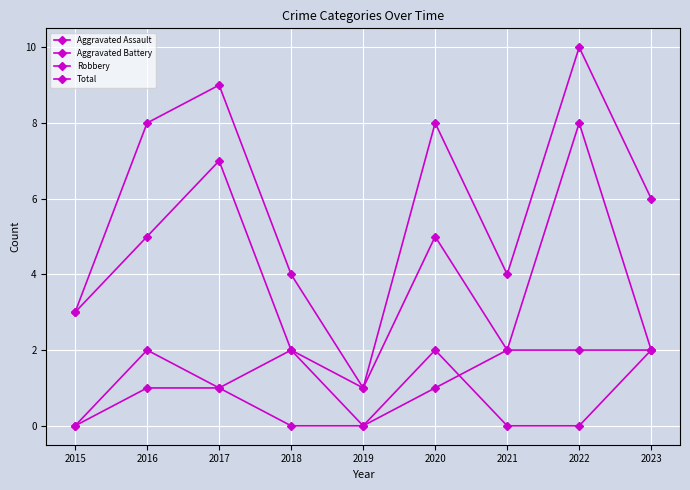

Which series has the largest total across all categories?

Total